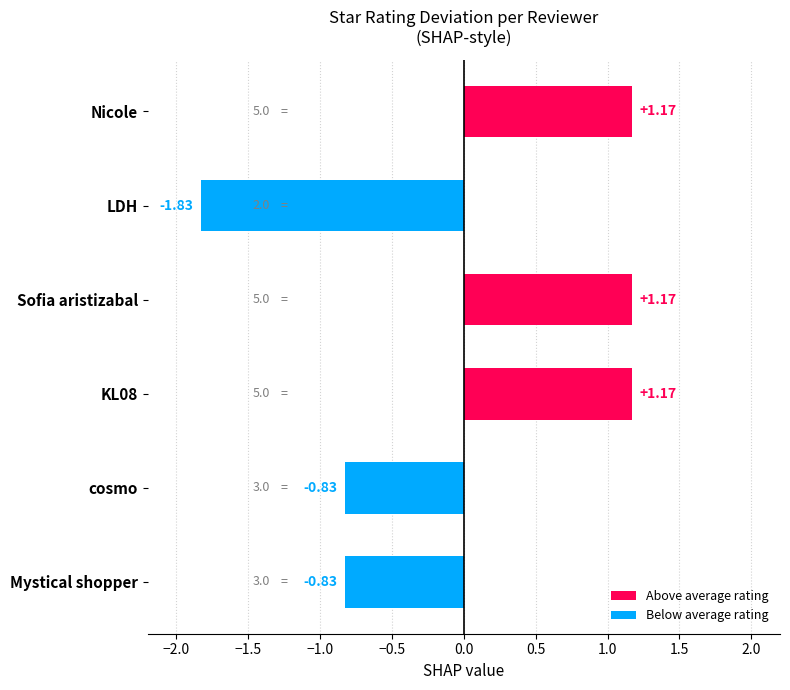

At which category does the chart reach its minimum across all series?

LDH